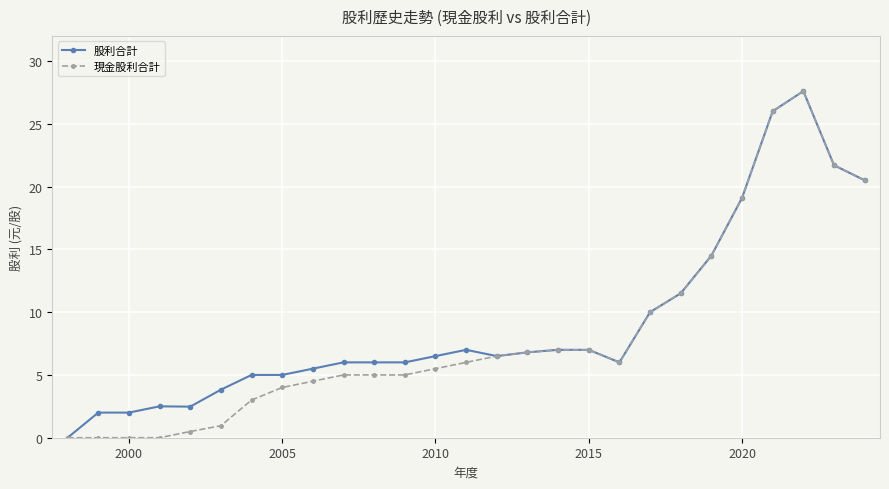

What is the greatest value displayed?

27.6